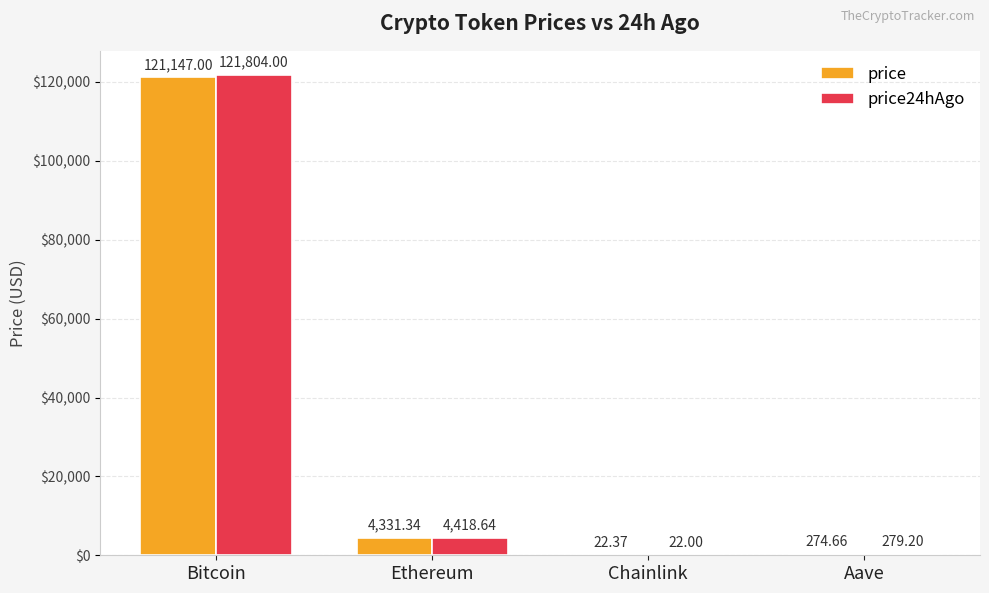

What is the greatest value displayed?

121804.0